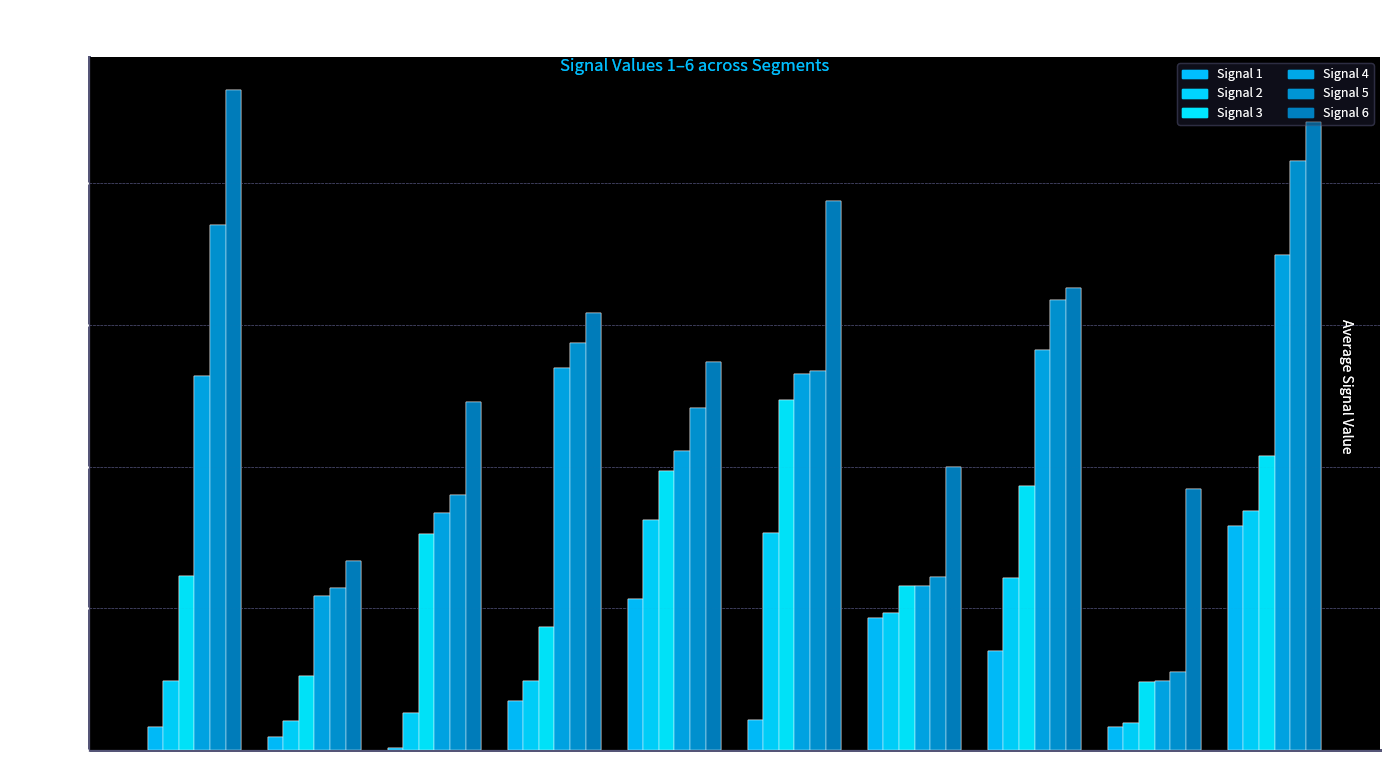

Are the bars horizontal?

No